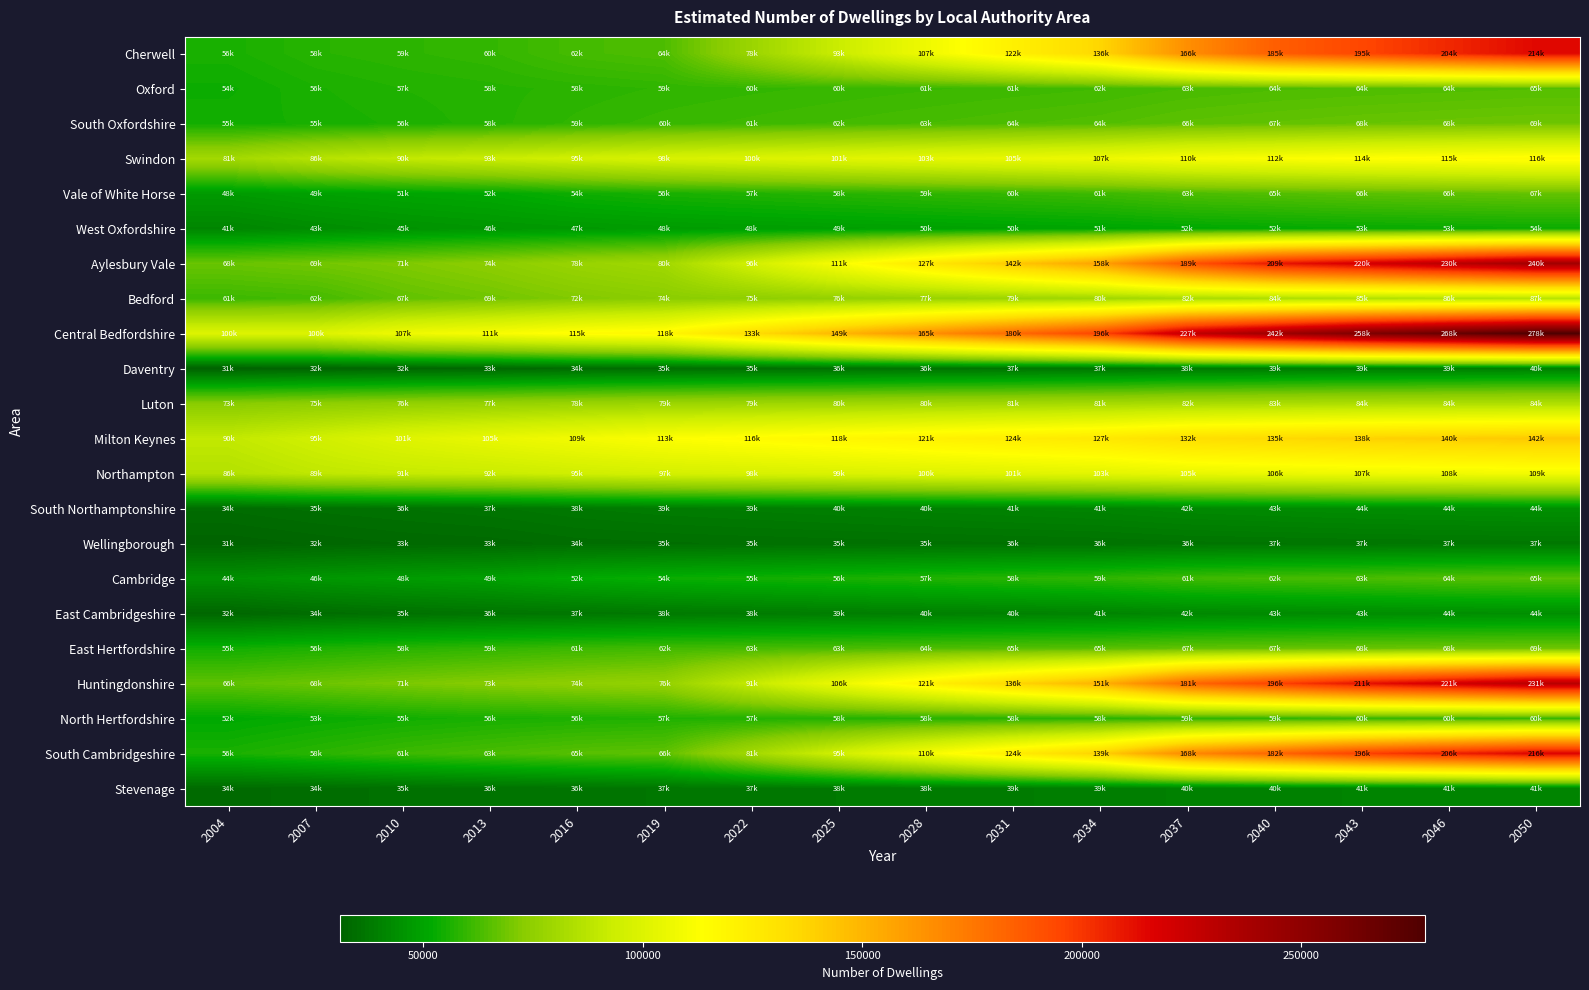

Which series has the largest range (max minus min)?

Central Bedfordshire